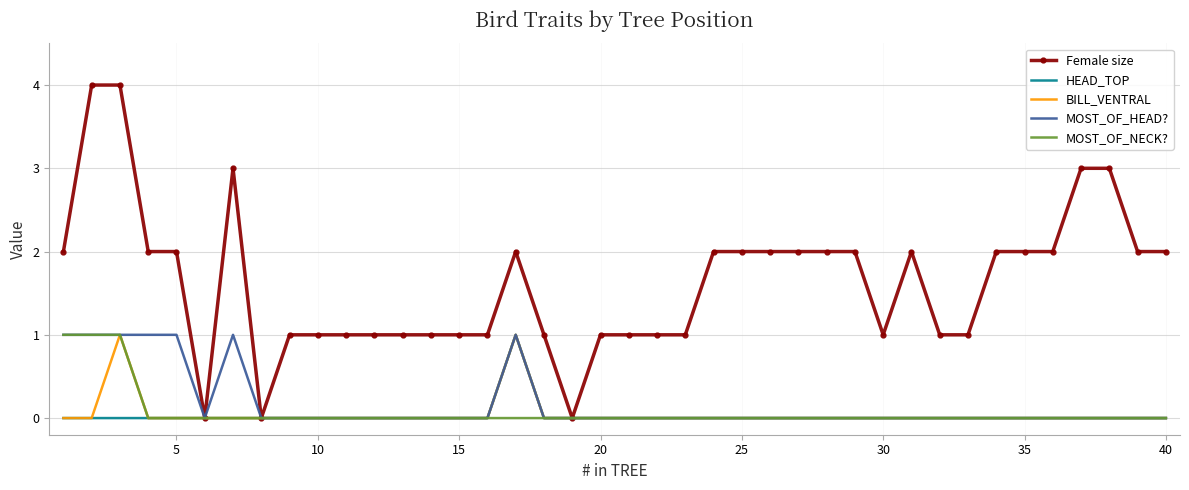

How many values in the Female size series are below 2?

19